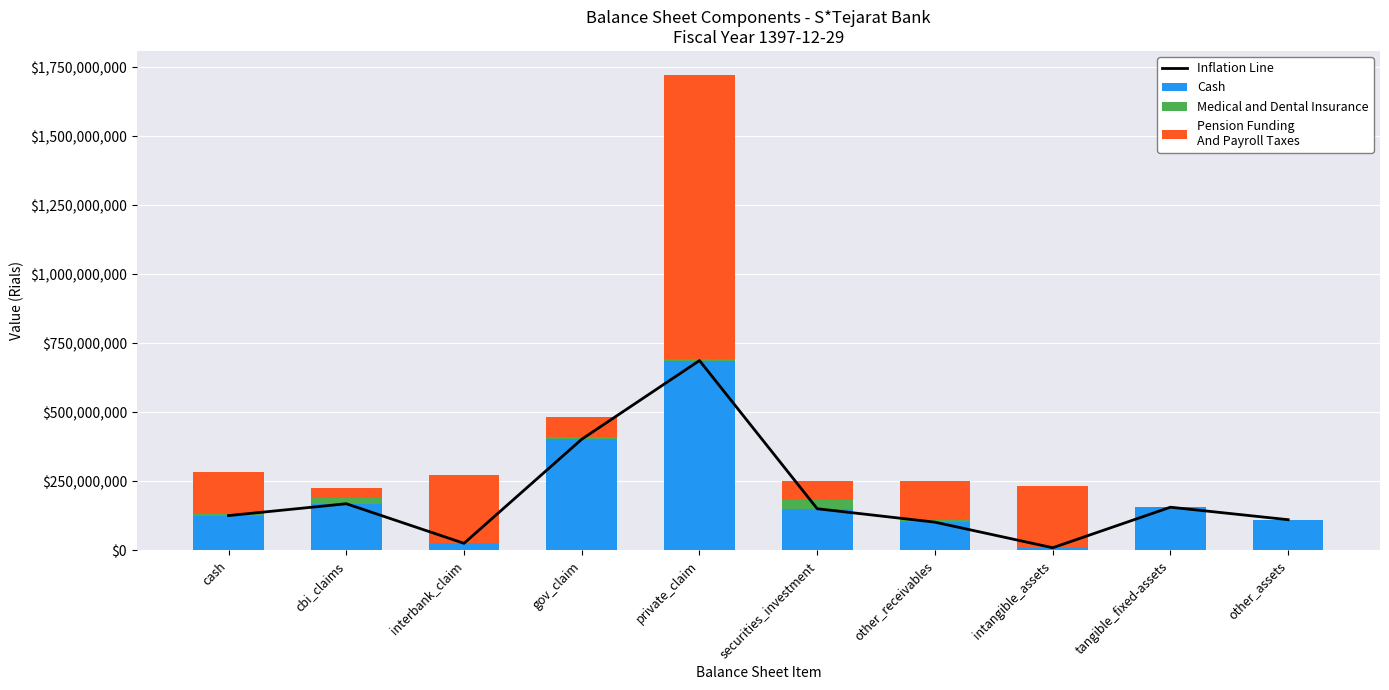

Does the chart contain any negative values?

No